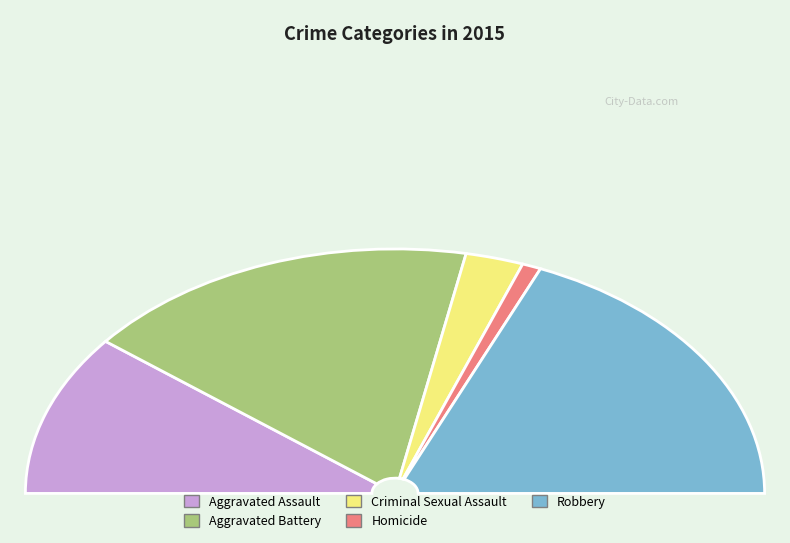

To the nearest percent, what percentage of the pie is Criminal Sexual Assault?

5%